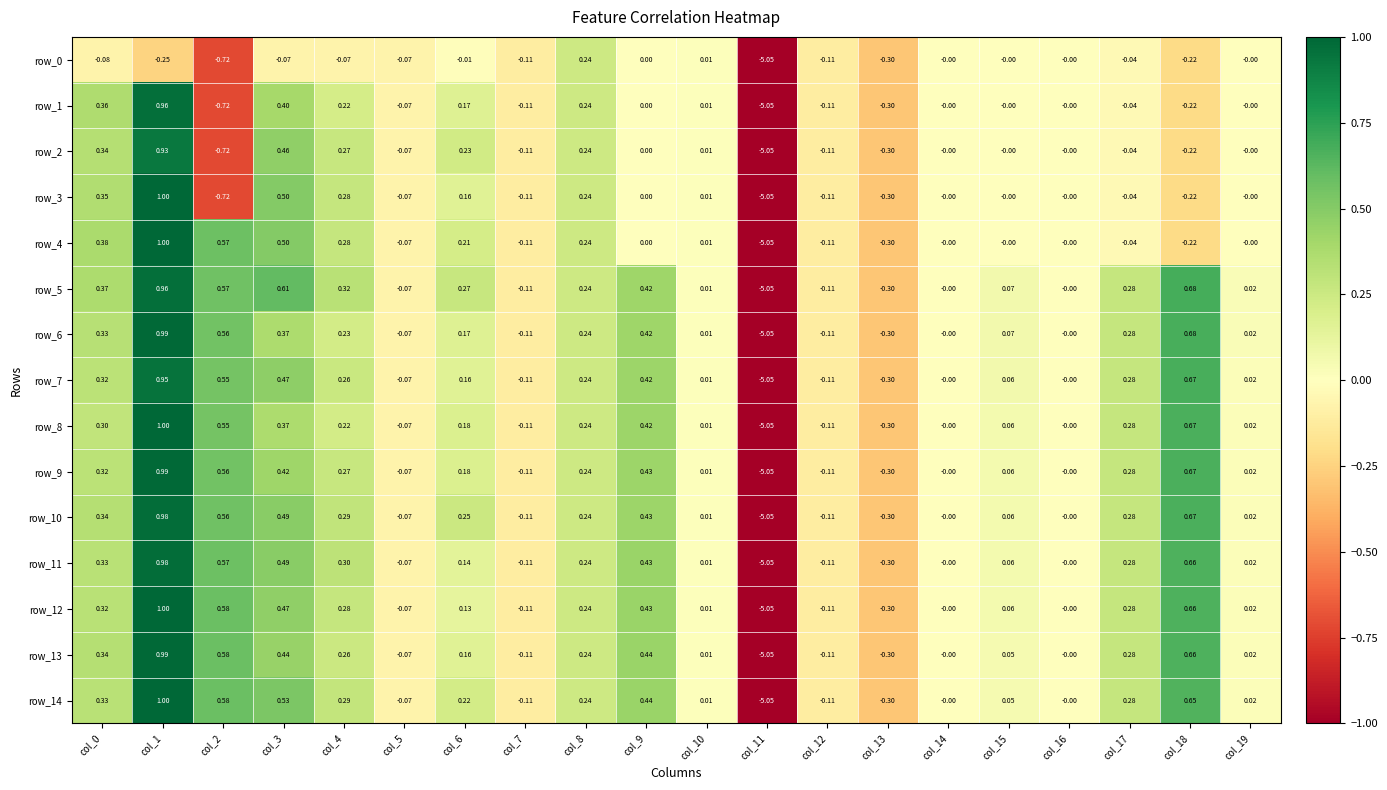

Is the value of row_10 at col_0 greater than the value of row_4 at col_0?

No